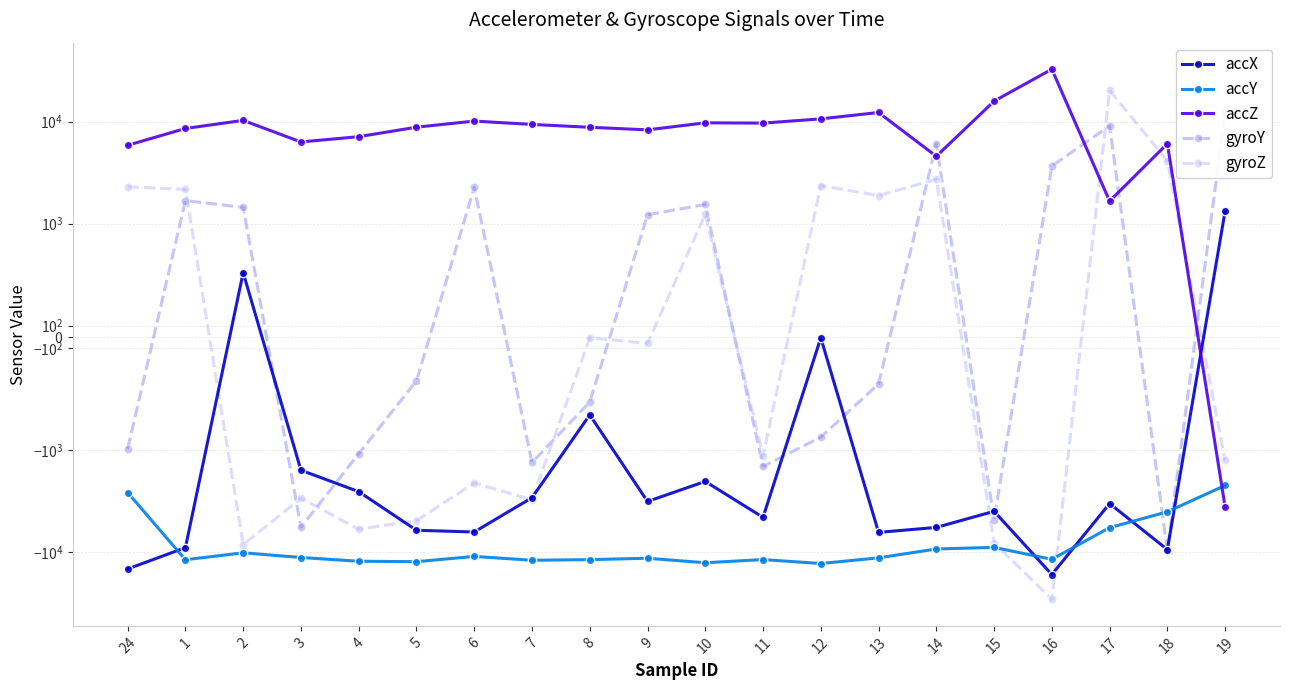

How many values in accZ are below zero?

1